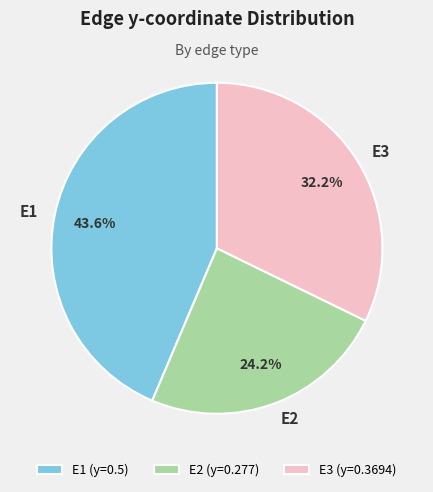

Do E3 and E1 together represent more than half of the pie?

Yes